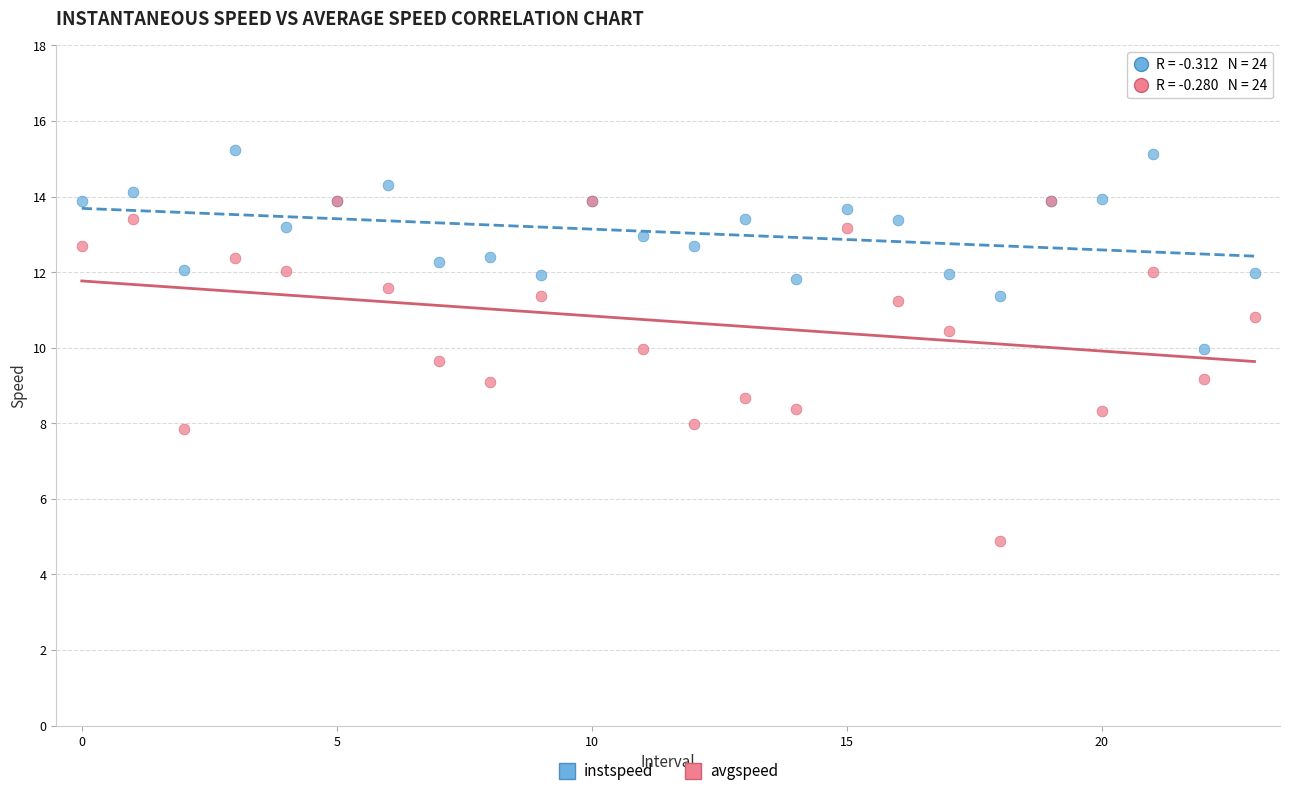

Which series reaches the maximum Y coordinate?

instspeed